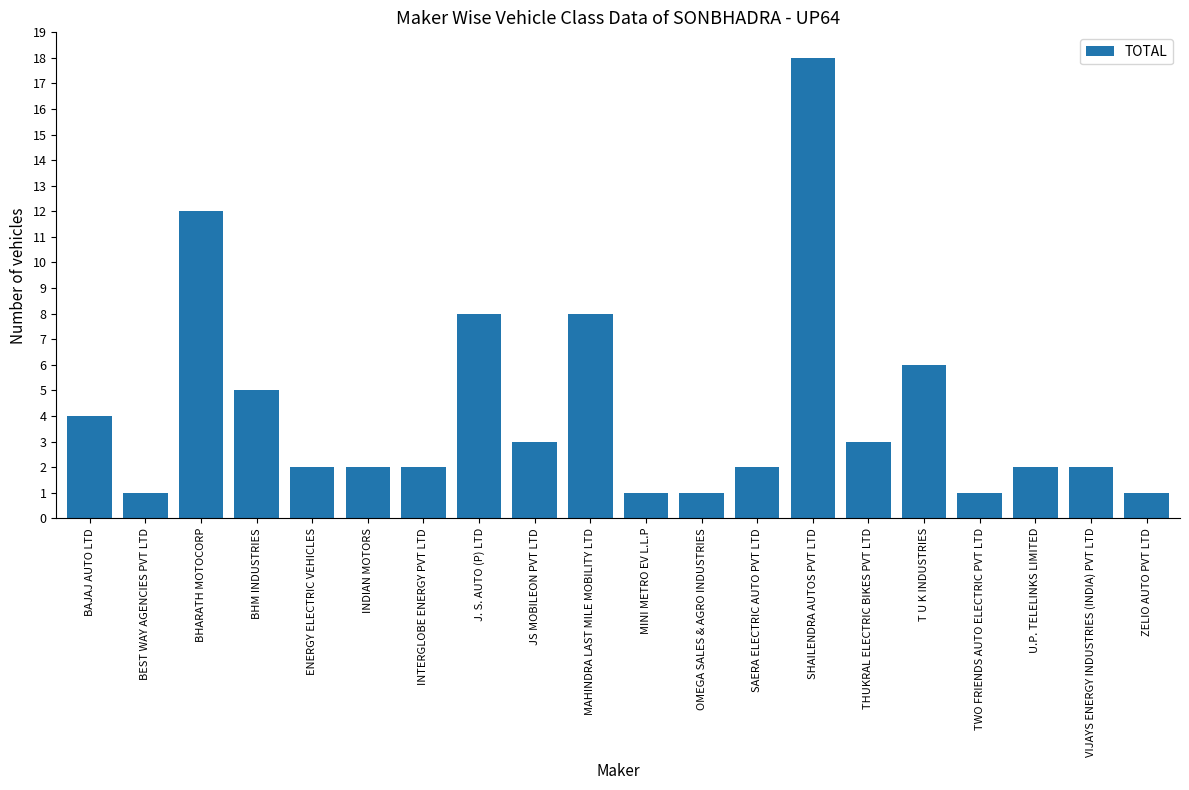

The value at MAHINDRA LAST MILE MOBILITY LTD is 5. True or false?

False